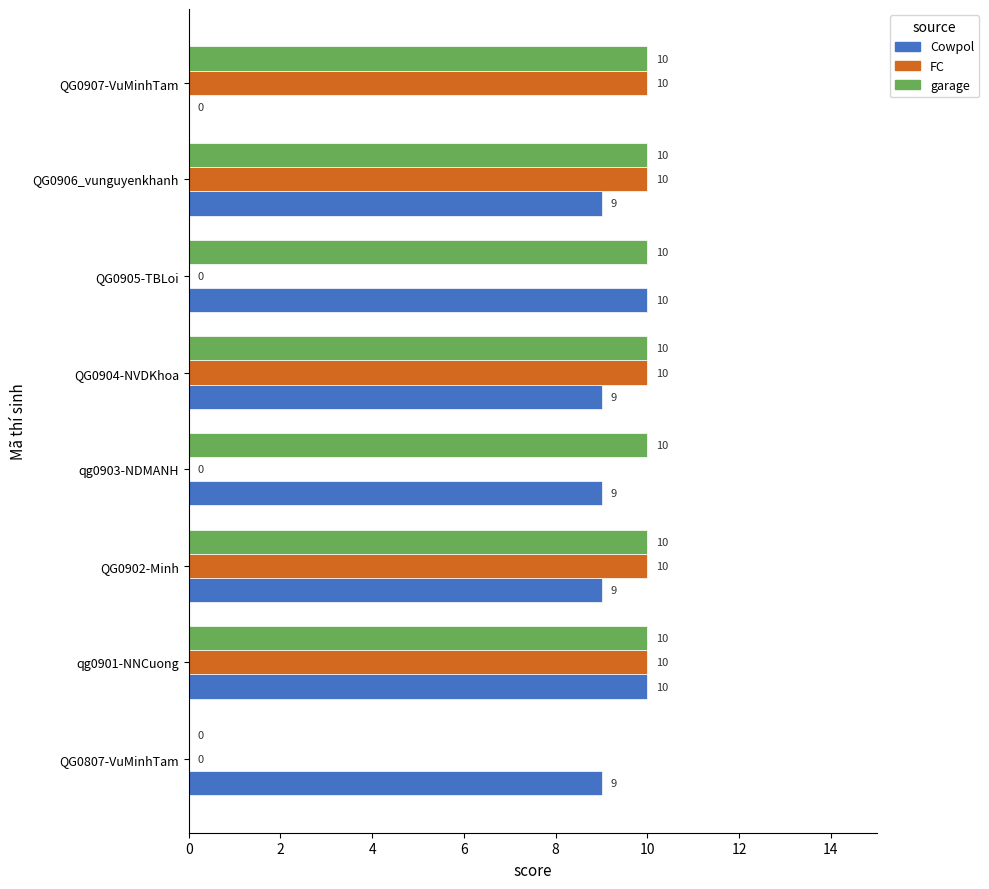

Is the value of garage at QG0906_vunguyenkhanh greater than the value of Cowpol at QG0906_vunguyenkhanh?

Yes